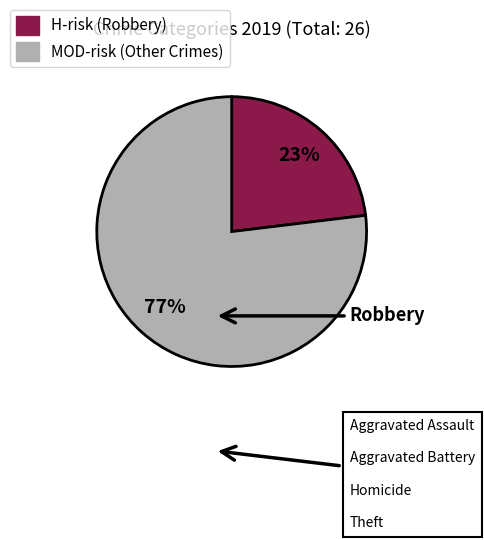

True or false: MOD-risk (Other Crimes) accounts for 77% of the total.

True